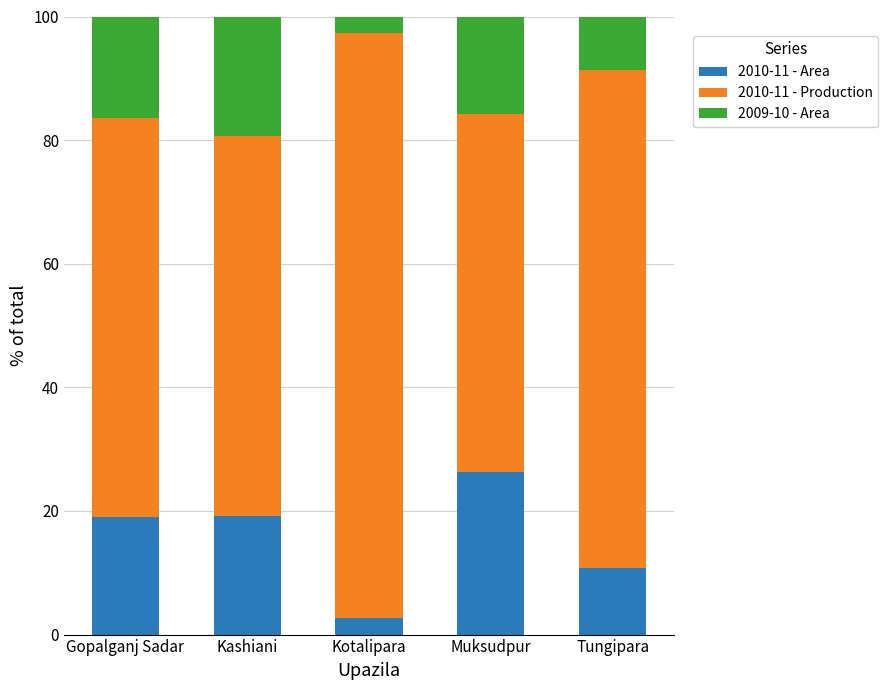

The value of 2010-11 - Area at Gopalganj Sadar is 27.7. True or false?

False